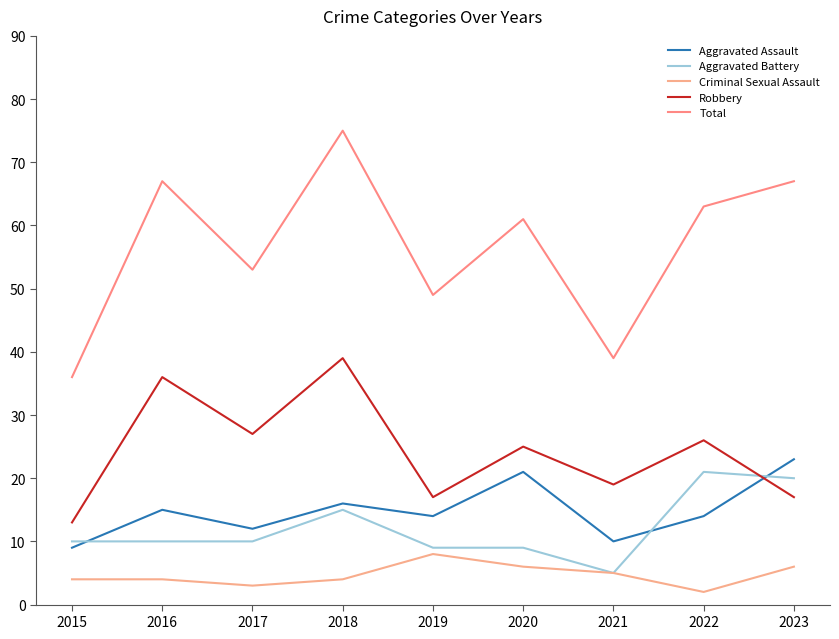

How many times do Aggravated Assault and Aggravated Battery cross each other?

3